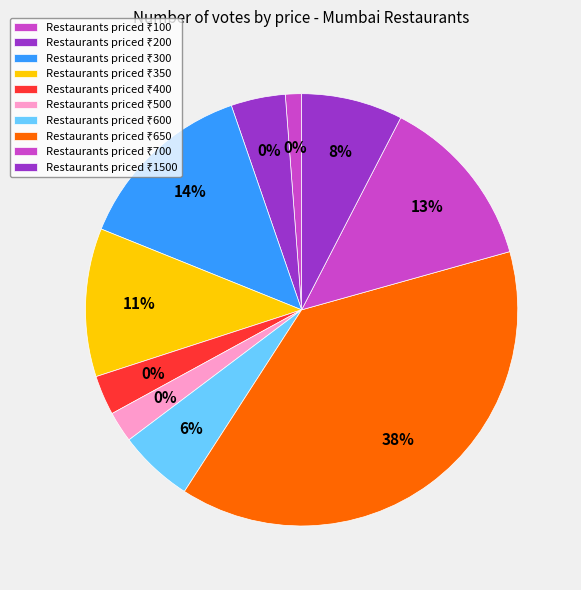

To the nearest percent, what percentage of the pie is 500?

2%